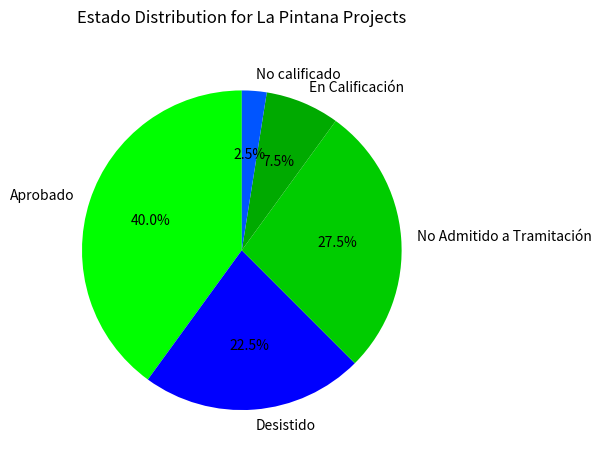

Count the number of slices in the pie.

5